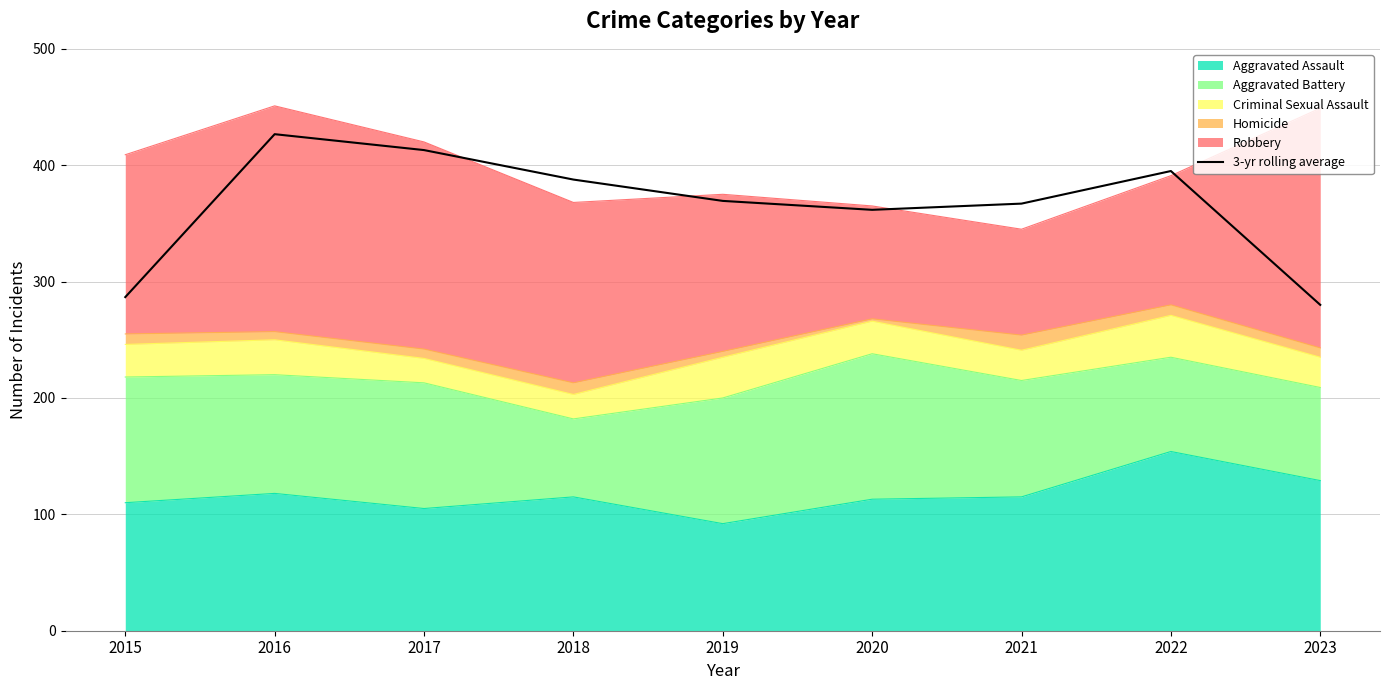

What value does the data have at 2019?

369.3